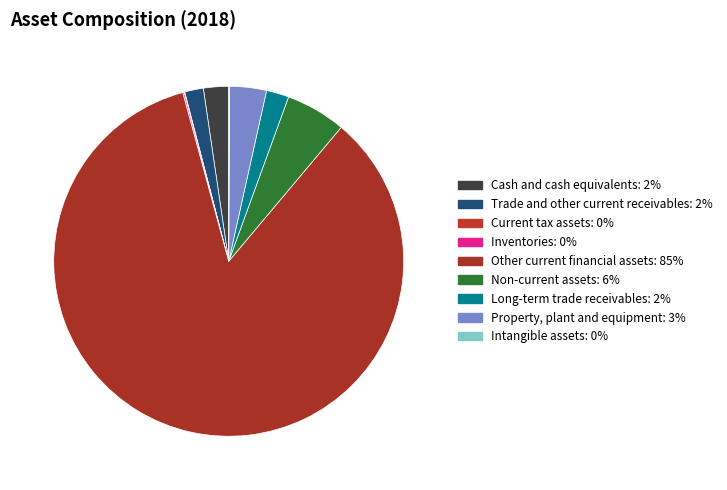

Count the number of slices in the pie.

9